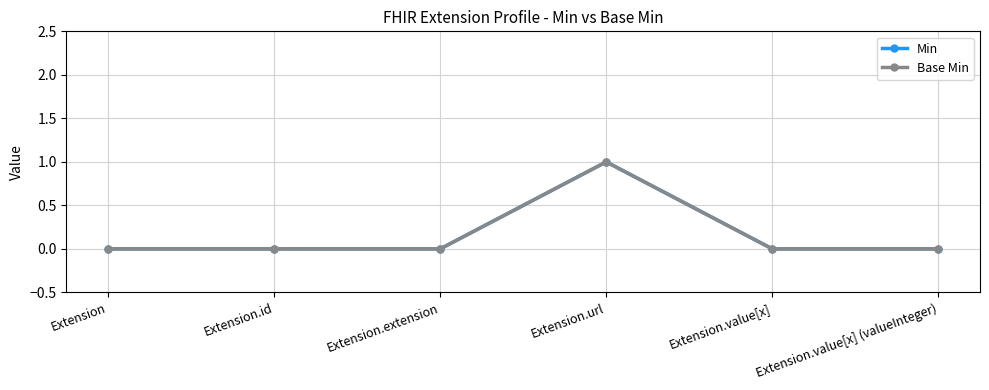

What is the label of the 1st point from the right?

Extension.value[x] (valueInteger)